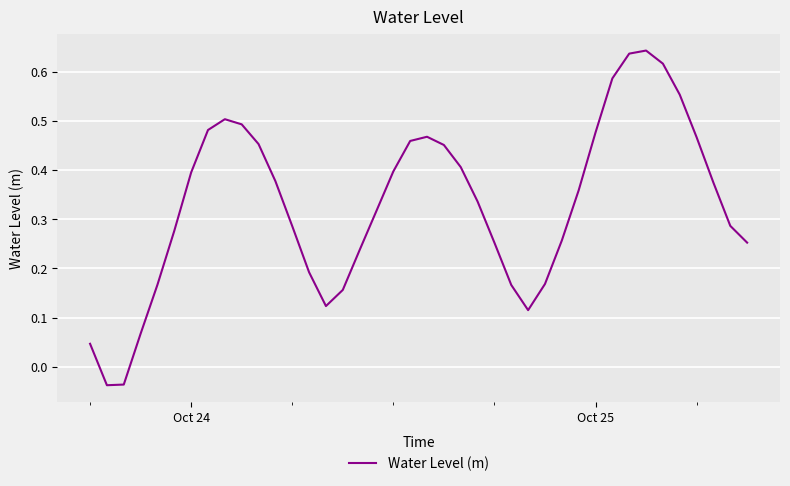

What is the difference between the maximum and minimum values?

0.7